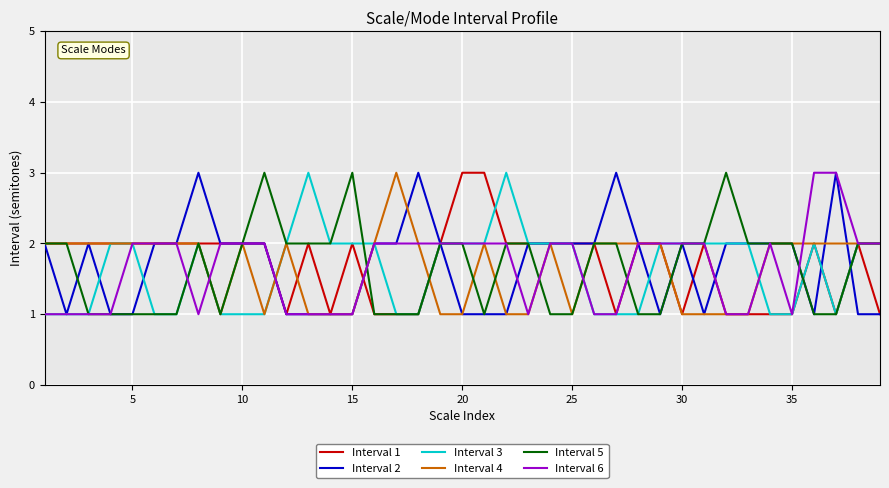

What is the maximum value shown in the chart?

3